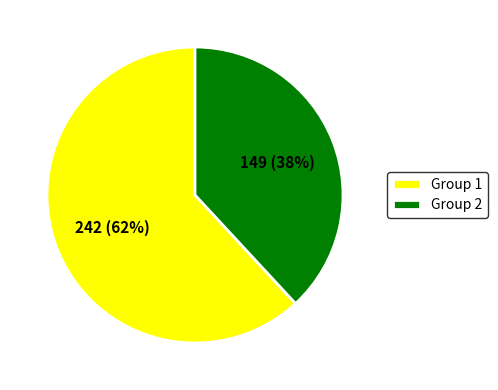

Is there a majority slice in this chart?

Yes